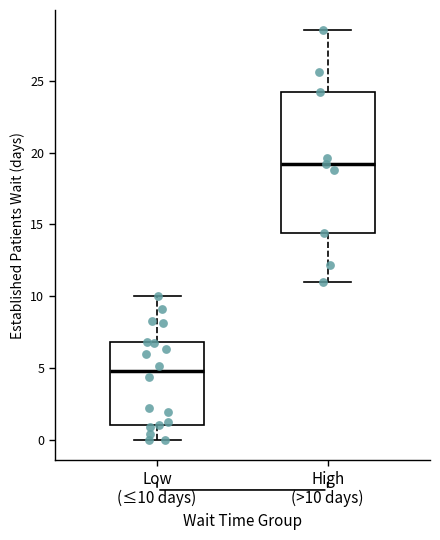

Comparing the boxes themselves (not the whiskers), which one is the tallest?

High (>10 days)